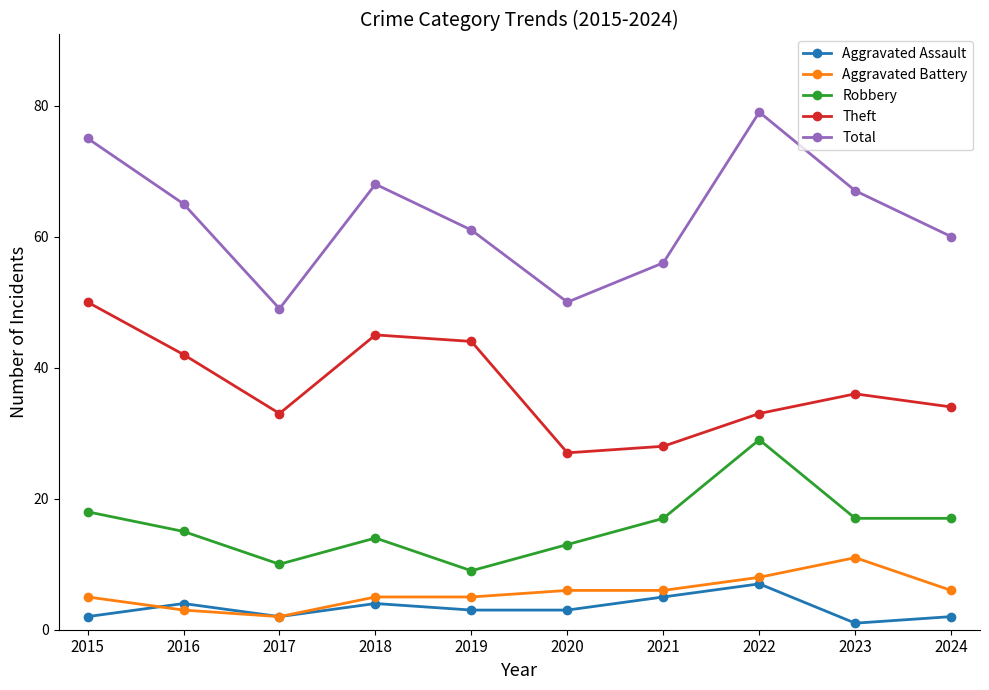

What is the average value of the Aggravated Battery series?

6